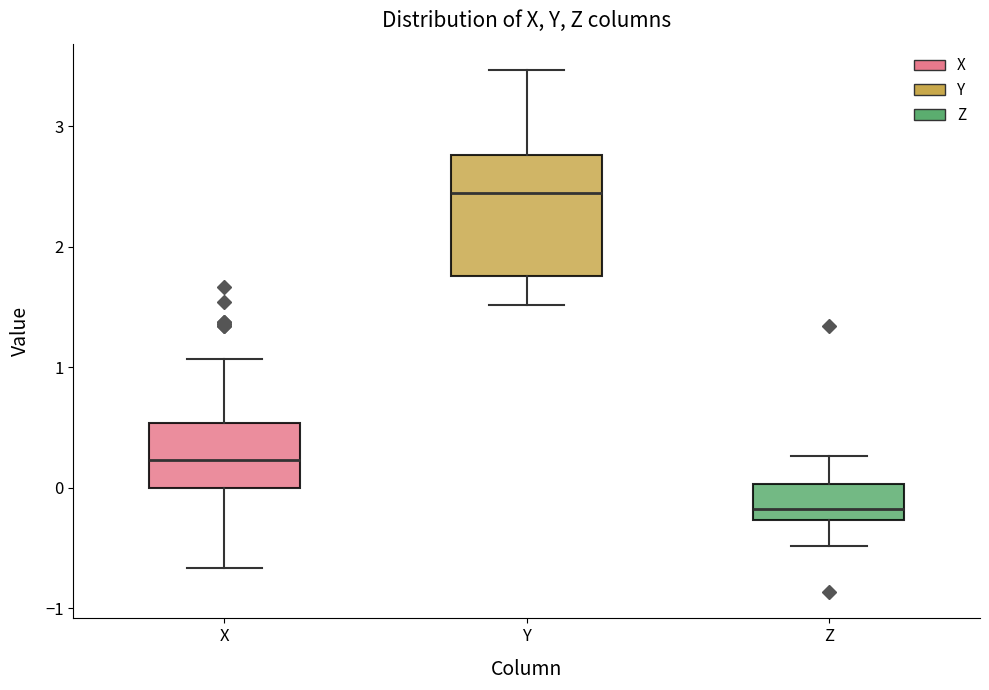

Reading left to right, read every box against the y-axis: the position of its median line, the range the box covers, and the ends of its whiskers. The values are not printed on the chart, so give them approximately, as read against the axis.

X: median 0.2, box 0.0 to 0.5, whiskers -0.7 to 1.1
Y: median 2.4, box 1.8 to 2.8, whiskers 1.5 to 3.5
Z: median -0.2, box -0.3 to 0.0, whiskers -0.5 to 0.3